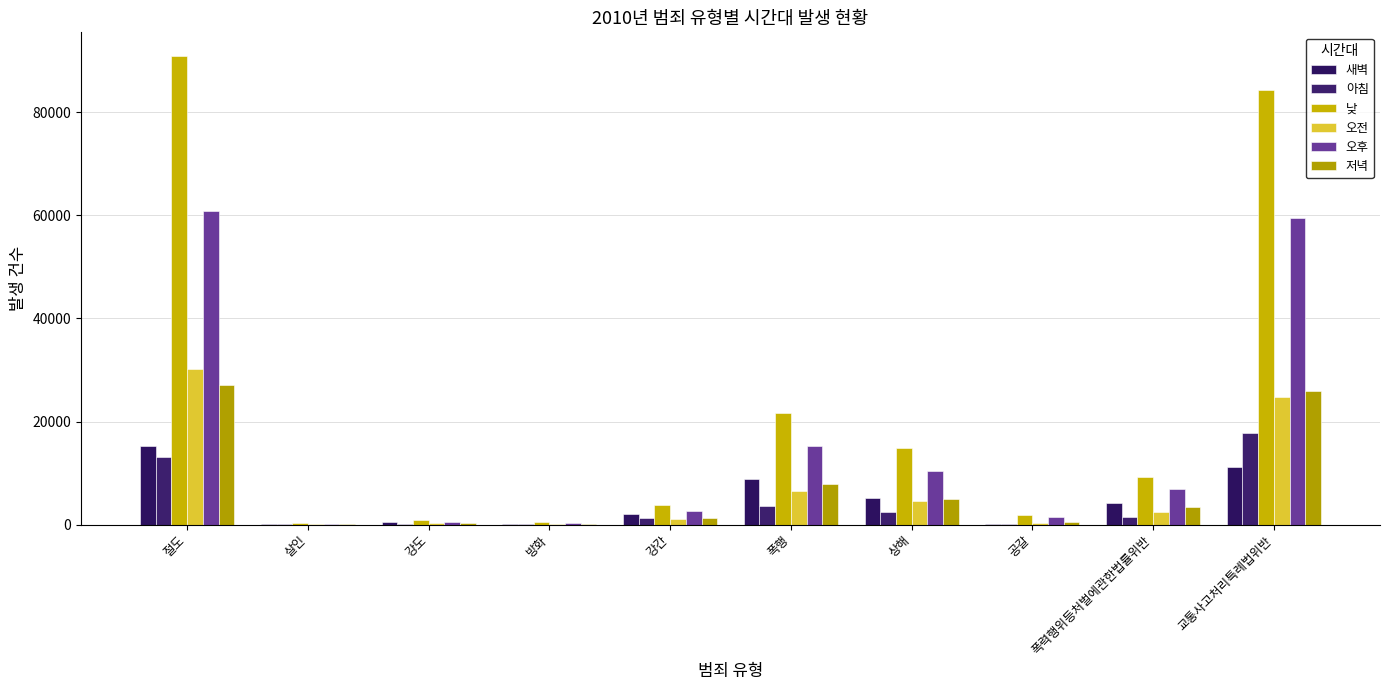

What is the difference between the 저녁 values at 절도 and 폭행?

19104